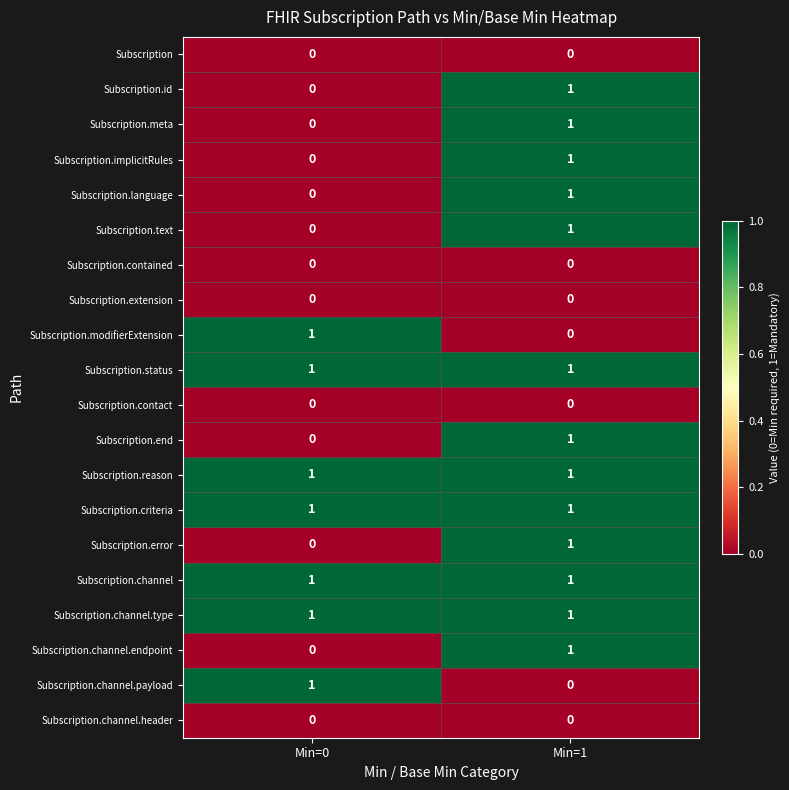

At which label is Subscription.modifierExtension closest to 0?

Min=1